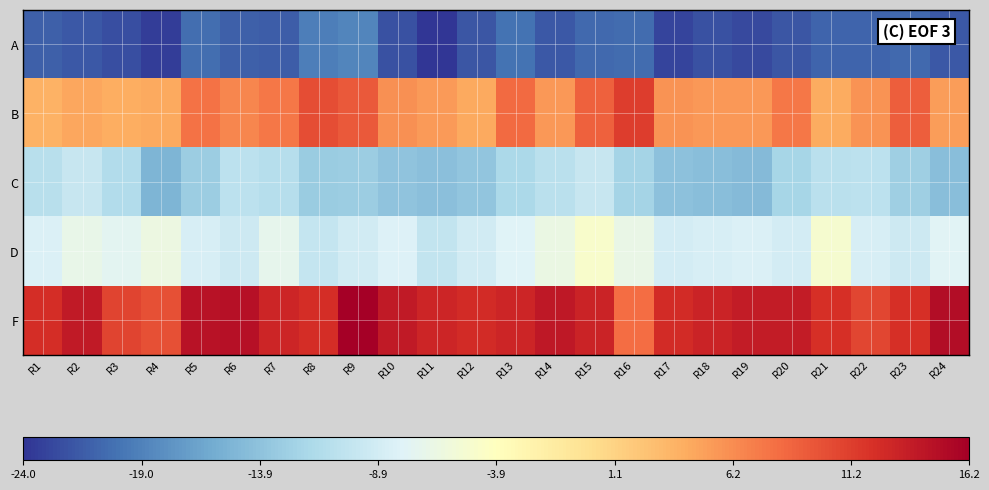

Reading left to right, transcribe all the data shown in this chart.

A: R1=-21.2	R2=-21.7	R3=-22.4	R4=-23.4	R5=-20.4	R6=-21.2	R7=-21.5	R8=-19.2	R9=-18.8	R10=-22.2	R11=-24.0	R12=-21.9	R13=-20.1	R14=-21.7	R15=-20.6	R16=-20.4	R17=-23.1	R18=-22.1	R19=-22.7	R20=-21.8	R21=-20.9	R22=-20.9	R23=-20.6	R24=-21.7
B: R1=3.8	R2=4.5	R3=4.0	R4=4.3	R5=7.9	R6=6.6	R7=7.5	R8=10.2	R9=9.3	R10=6.0	R11=5.4	R12=4.4	R13=8.3	R14=5.5	R15=8.9	R16=11.2	R17=5.8	R18=5.4	R19=5.5	R20=7.5	R21=4.3	R22=5.8	R23=9.1	R24=5.1
C: R1=-10.8	R2=-9.8	R3=-11.3	R4=-15.1	R5=-12.9	R6=-10.6	R7=-11.0	R8=-13.0	R9=-12.9	R10=-13.9	R11=-14.2	R12=-13.6	R13=-11.9	R14=-10.7	R15=-9.8	R16=-12.3	R17=-14.1	R18=-14.3	R19=-14.7	R20=-12.1	R21=-10.7	R22=-10.6	R23=-12.7	R24=-14.3
D: R1=-8.2	R2=-6.8	R3=-7.4	R4=-6.3	R5=-8.6	R6=-9.3	R7=-7.1	R8=-9.9	R9=-8.9	R10=-8.0	R11=-10.1	R12=-8.9	R13=-8.0	R14=-6.4	R15=-4.8	R16=-6.6	R17=-8.9	R18=-8.5	R19=-8.1	R20=-8.9	R21=-5.1	R22=-8.5	R23=-9.2	R24=-7.7
F: R1=12.3	R2=13.9	R3=10.8	R4=10.0	R5=14.7	R6=14.8	R7=12.9	R8=12.3	R9=16.2	R10=13.9	R11=13.0	R12=12.6	R13=13.0	R14=14.1	R15=13.2	R16=8.2	R17=12.5	R18=13.1	R19=13.7	R20=13.8	R21=12.2	R22=10.7	R23=12.2	R24=15.0